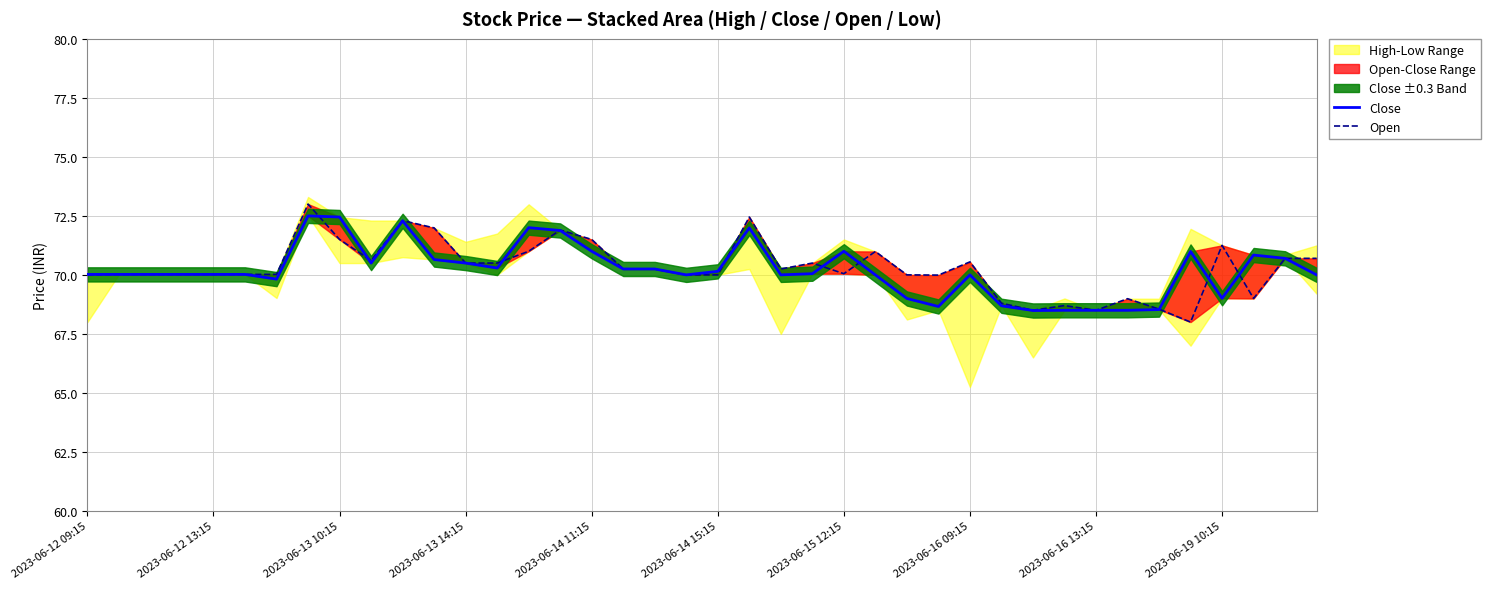

What is the spread (max minus min) of values at 27?

1.3